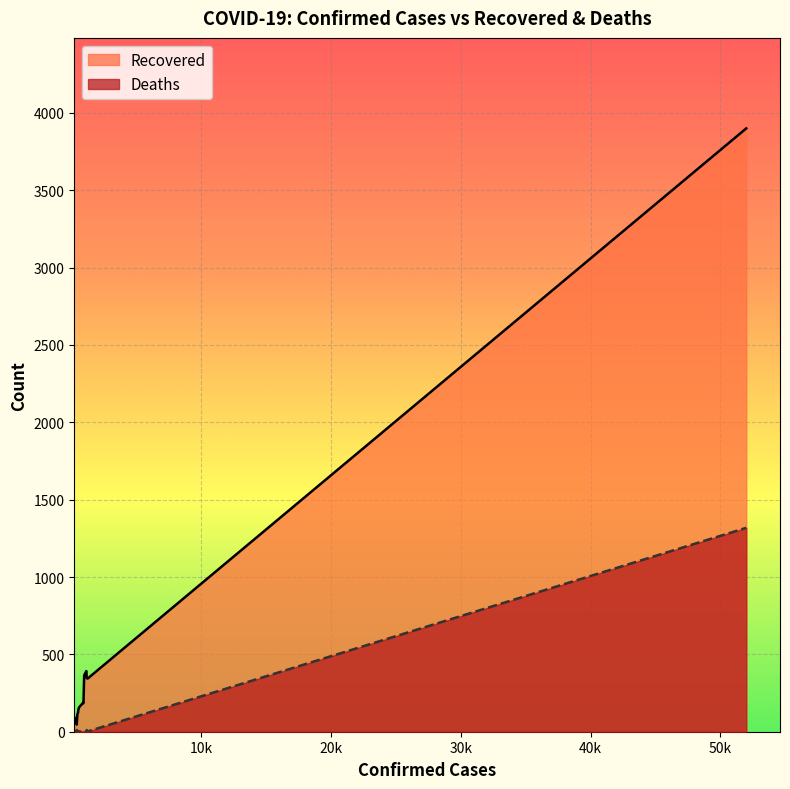

True or false: Recovered and Deaths cross at least once.

False